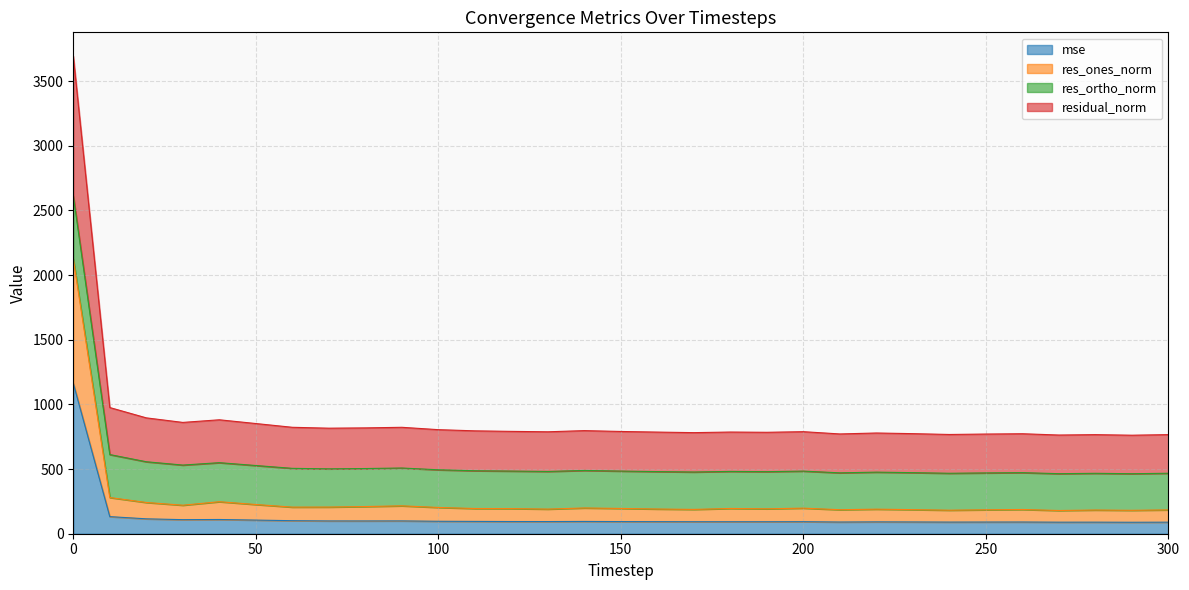

Between 90 and 130, which is larger?

90